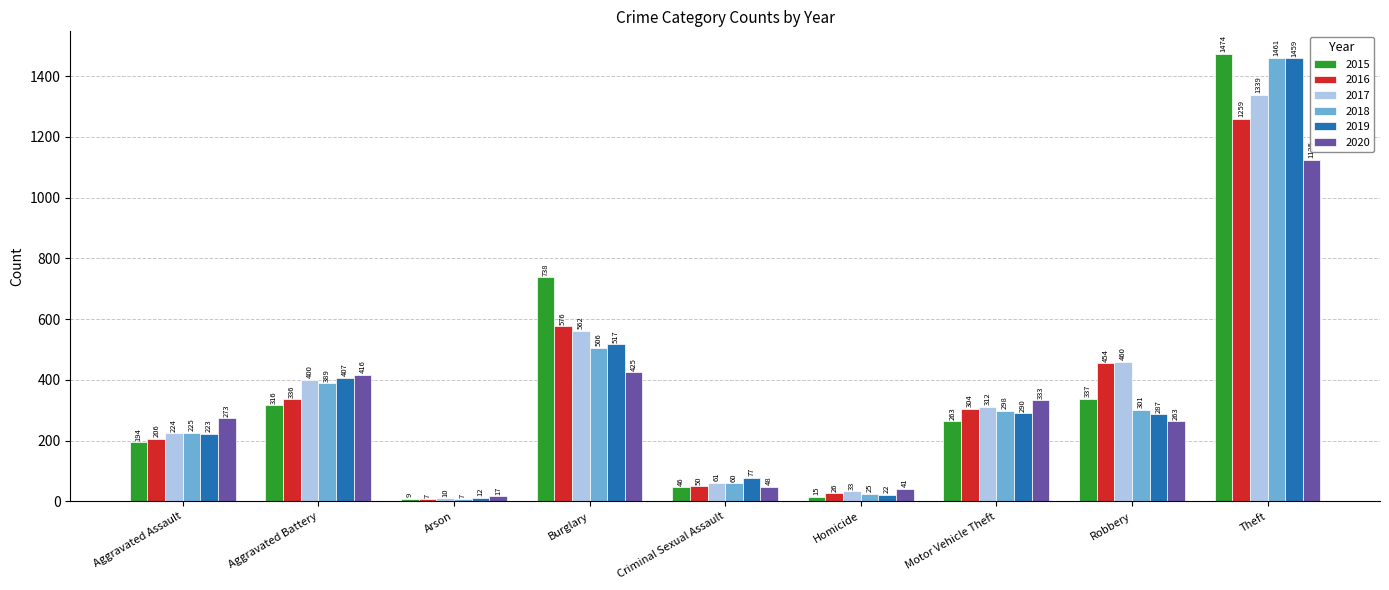

What is the highest value of the 2020 series?

1125